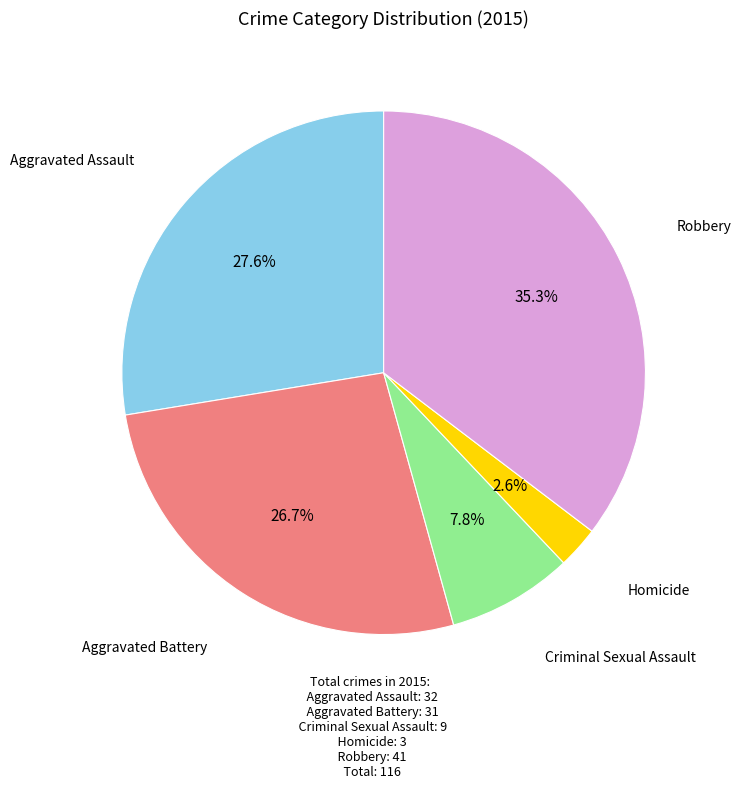

To the nearest percent, what is the combined percentage of Robbery and Aggravated Battery?

62%